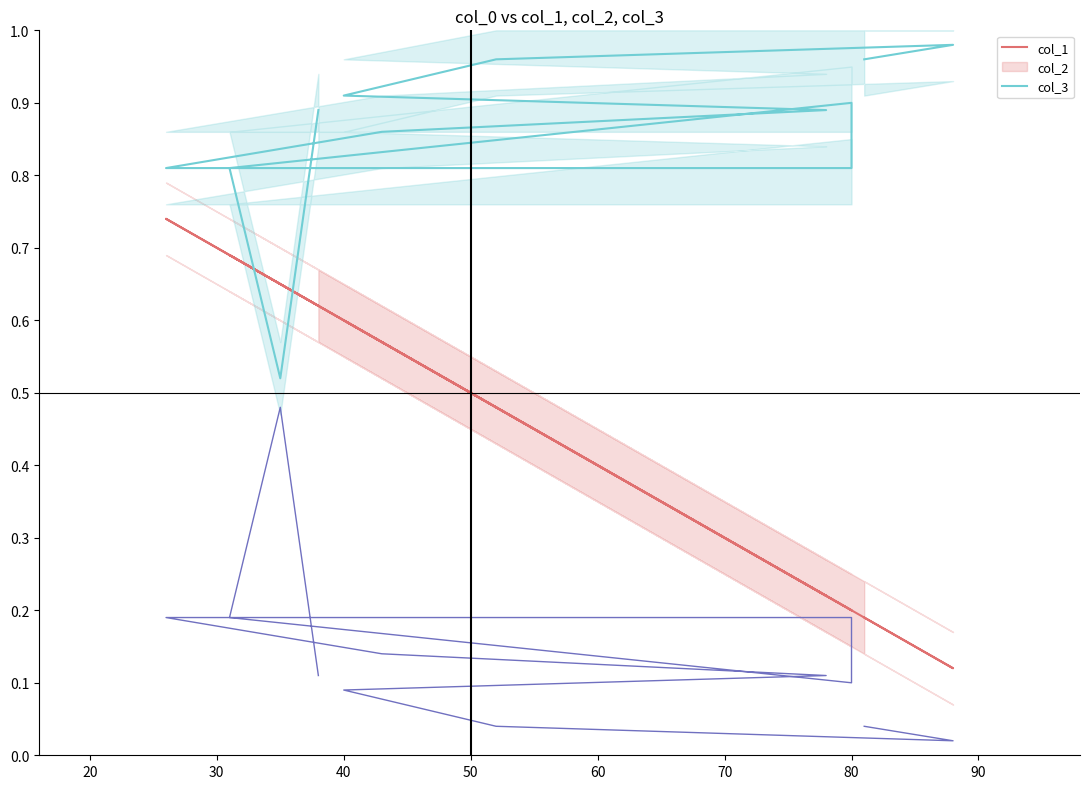

Reading right to left, list all the values displayed in this chart.

col_1: 0.6	0.7	0.7	0.2	0.2	0.7	0.6	0.2	0.6	0.5	0.1	0.2
col_2: 0.9	0.5	0.8	0.9	0.8	0.8	0.9	0.9	0.9	1.0	1.0	1.0
col_3: 0.1	0.5	0.2	0.1	0.2	0.2	0.1	0.1	0.1	0.0	0.0	0.0